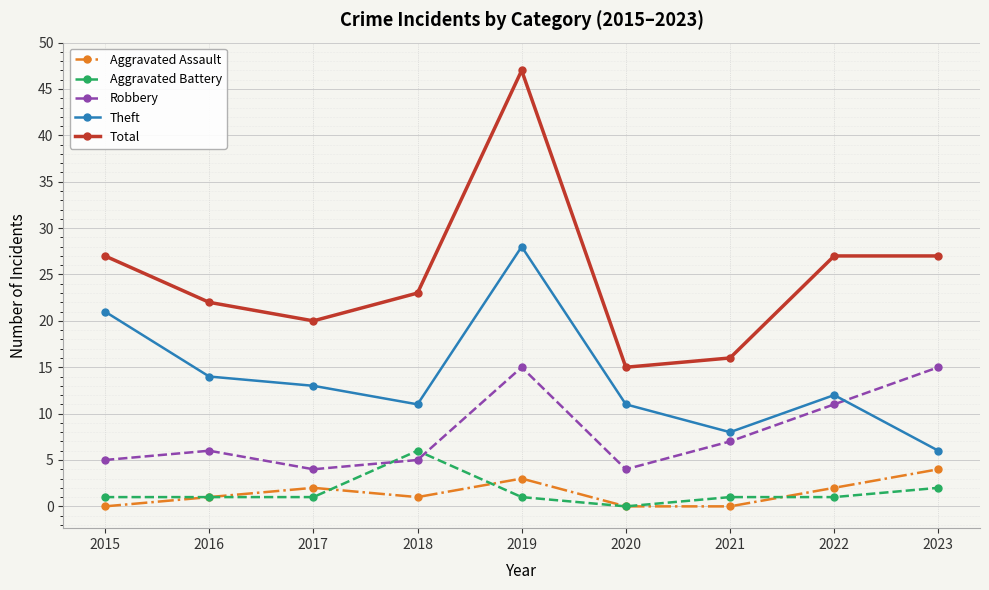

Reading left to right, transcribe all the data shown in this chart.

Aggravated Assault: 0	1	2	1	3	0	0	2	4
Aggravated Battery: 1	1	1	6	1	0	1	1	2
Robbery: 5	6	4	5	15	4	7	11	15
Theft: 21	14	13	11	28	11	8	12	6
Total: 27	22	20	23	47	15	16	27	27